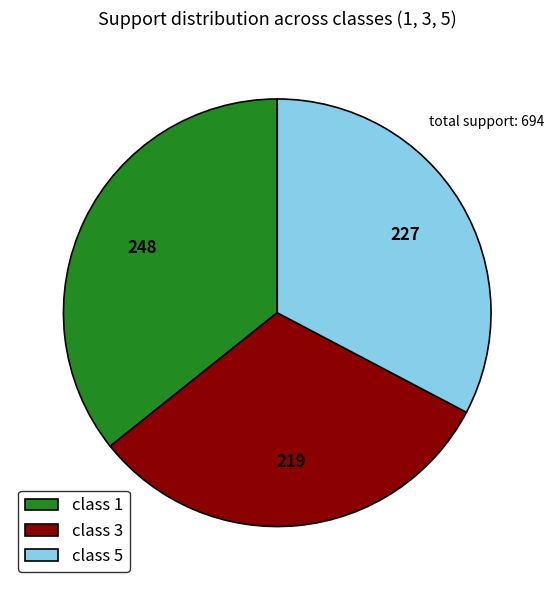

Which category has the biggest portion of the pie?

class 1